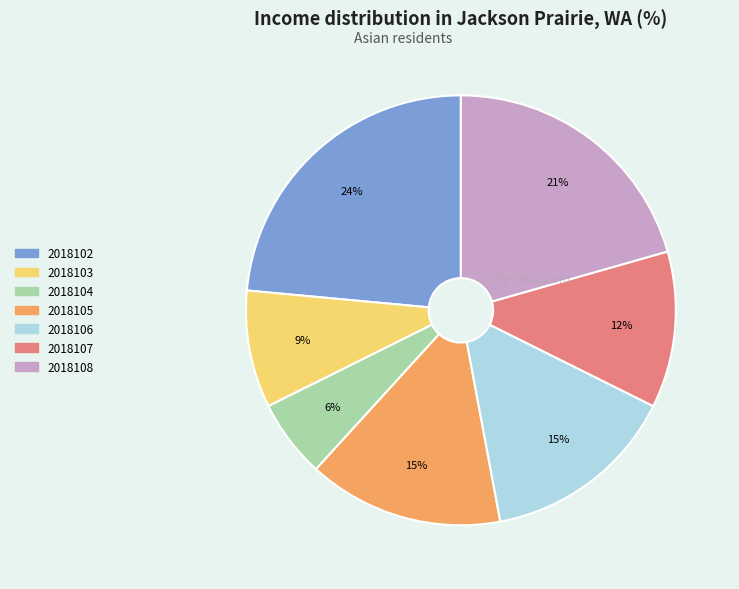

True or false: 2018105 accounts for 29% of the total.

False